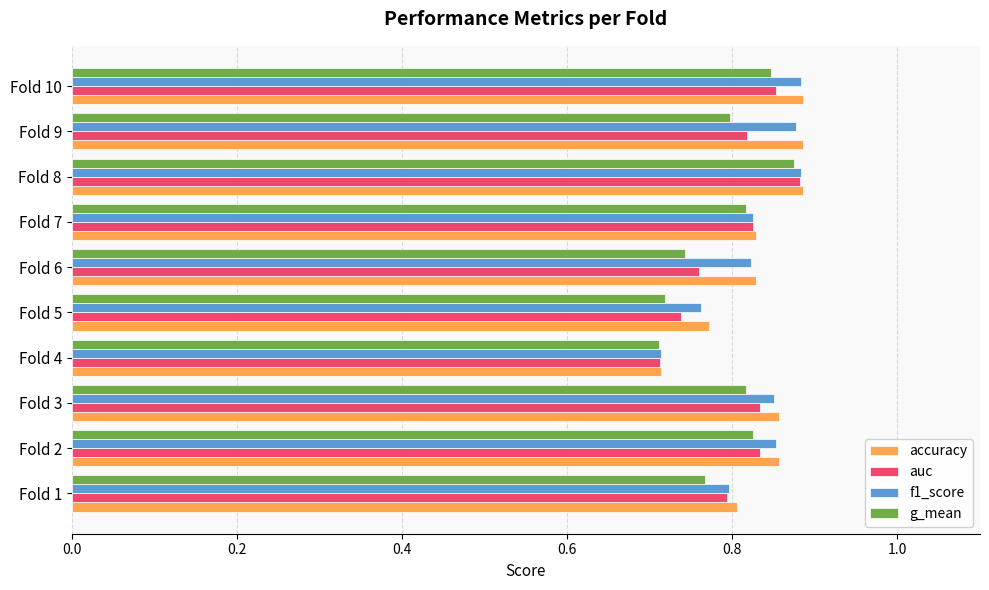

What is the difference between the second highest and second lowest values in the auc series?

0.1